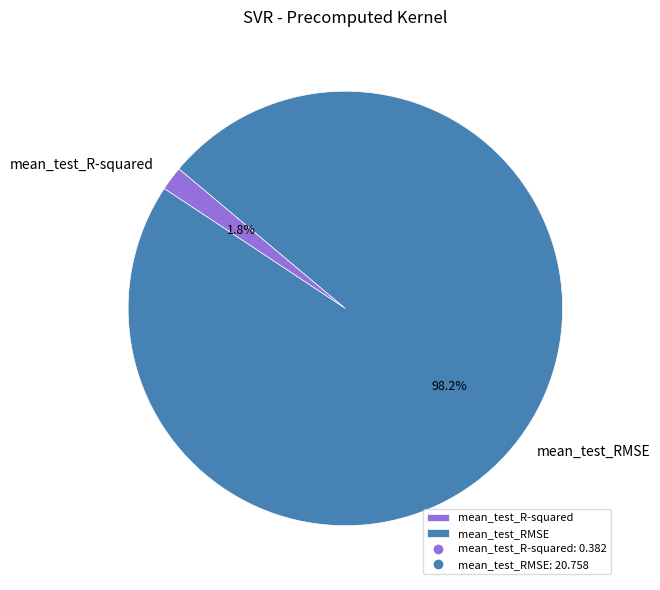

To the nearest percent, what percentage of the pie is mean_test_R-squared?

2%